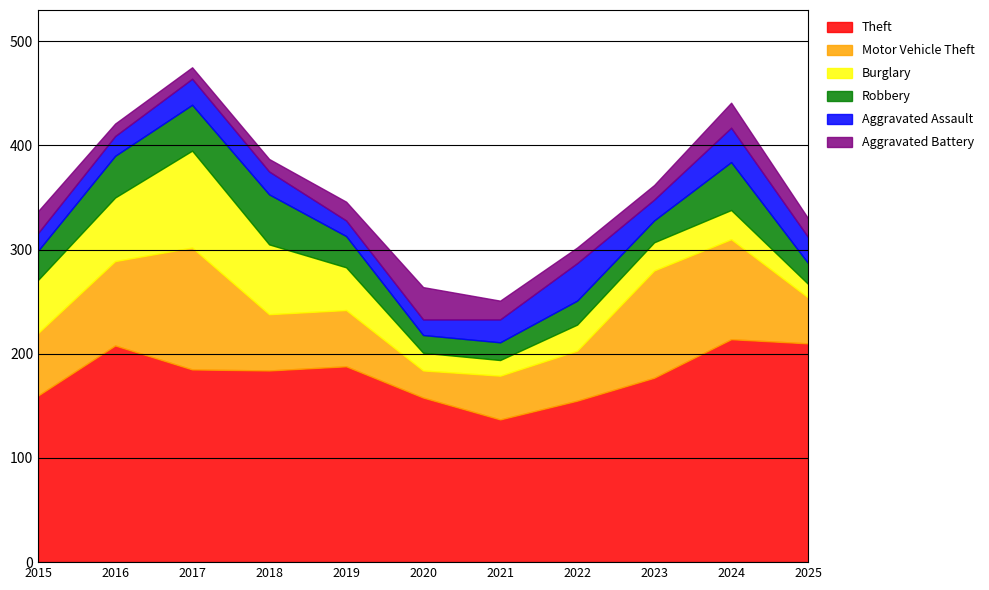

How many interior local peaks does the Motor Vehicle Theft series have?

2